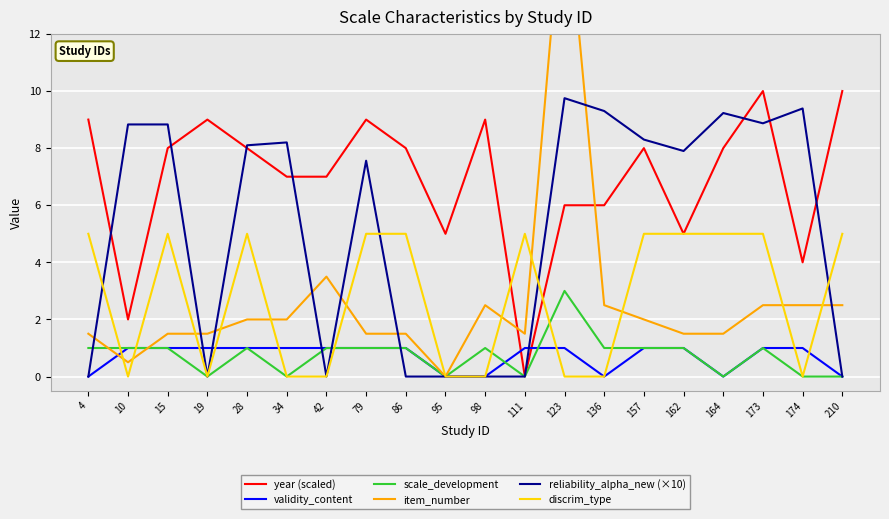

What is the value of the item_number point at the 7th from the left?

3.5